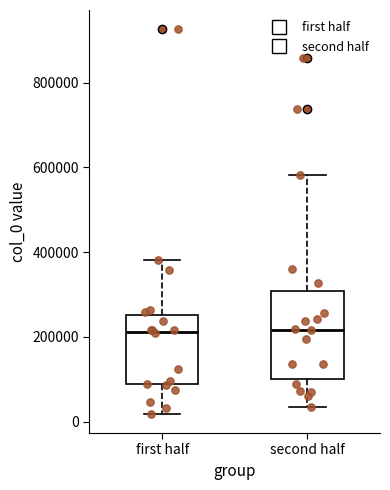

Where is the upper edge of the box for first half on the y-axis? The values are not printed on the chart, so give them approximately, as read against the axis.

260000